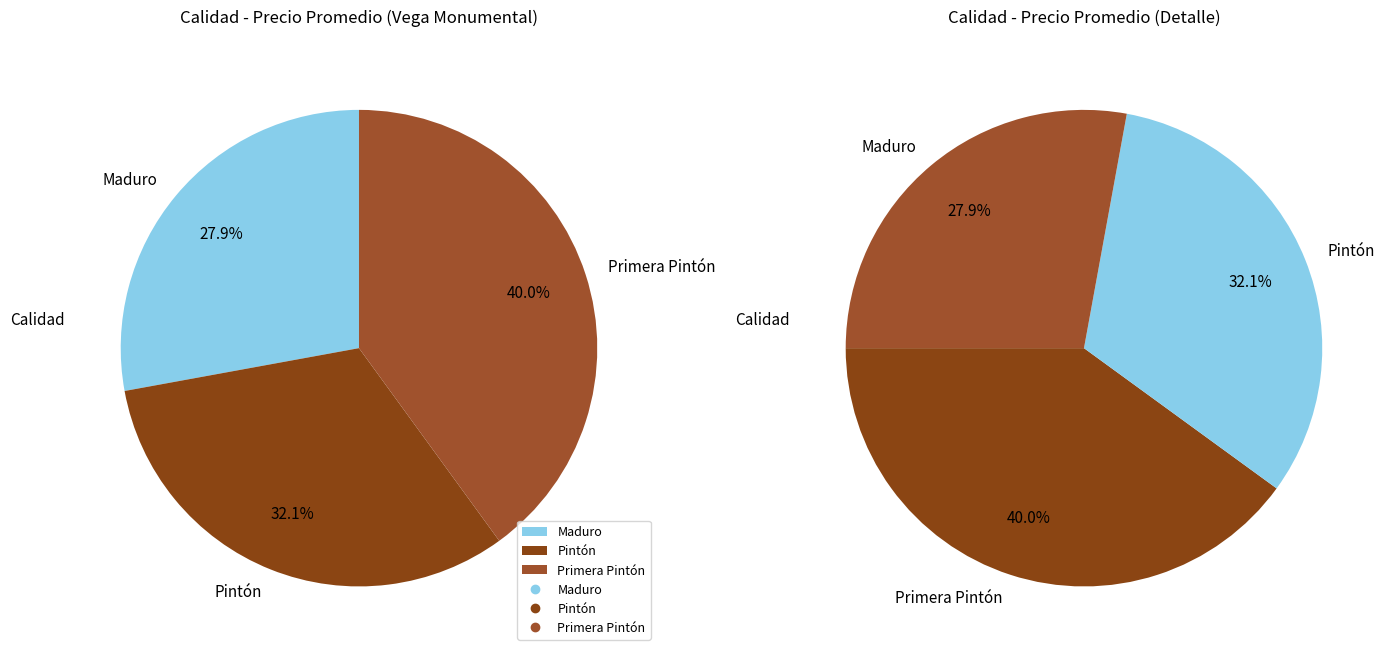

Is there a majority slice in this chart?

No